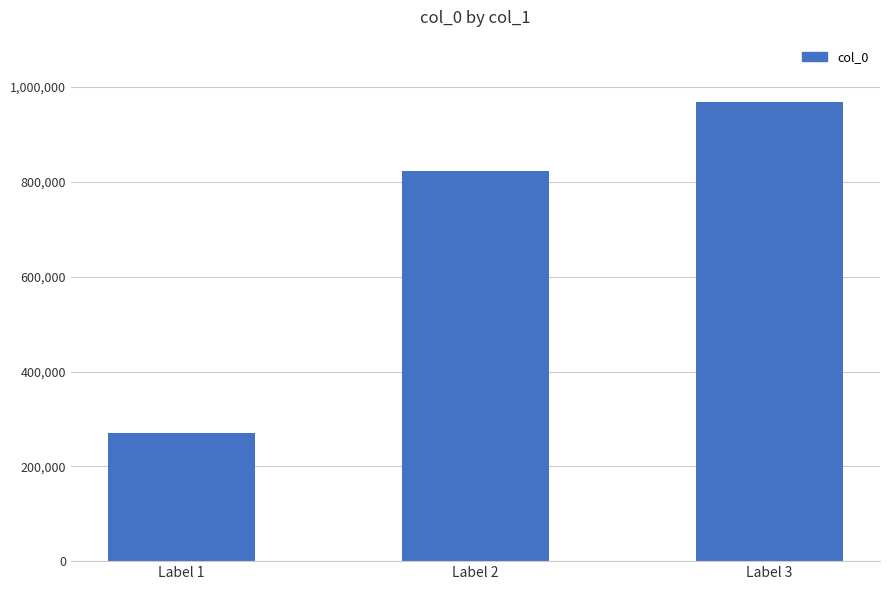

Which category has the highest value across all series?

Label 3